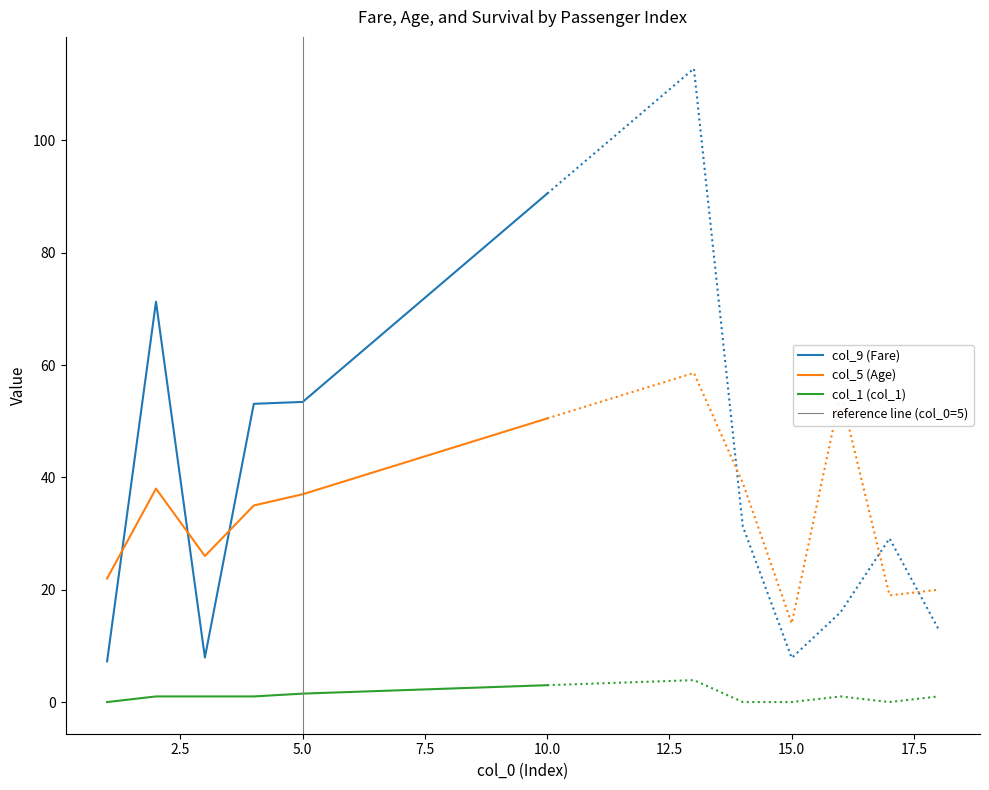

True or false: col_5 (Age) has a value of 23.5 at 10.0.

False